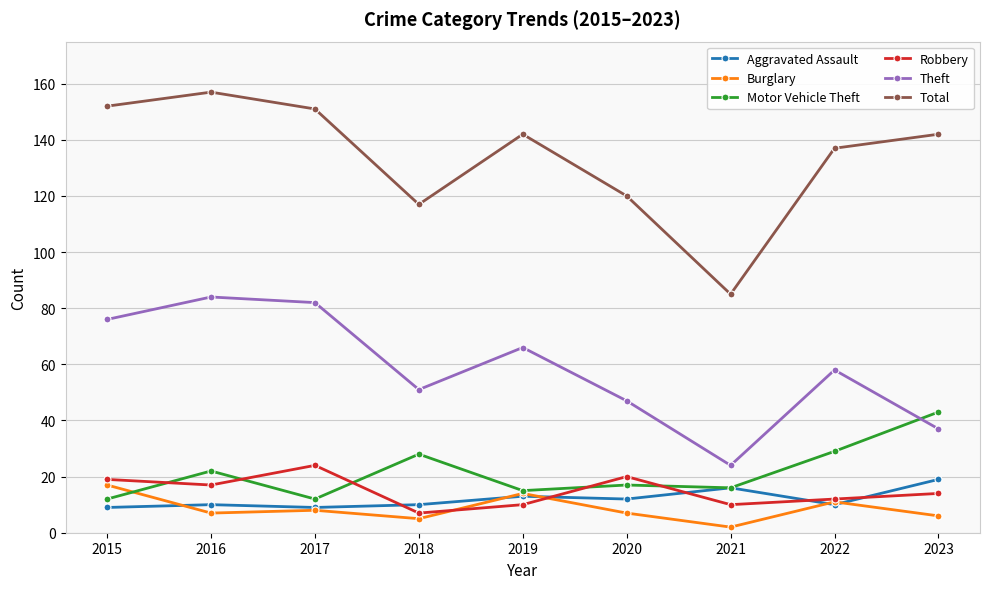

What is the sum of all Aggravated Assault values?

108